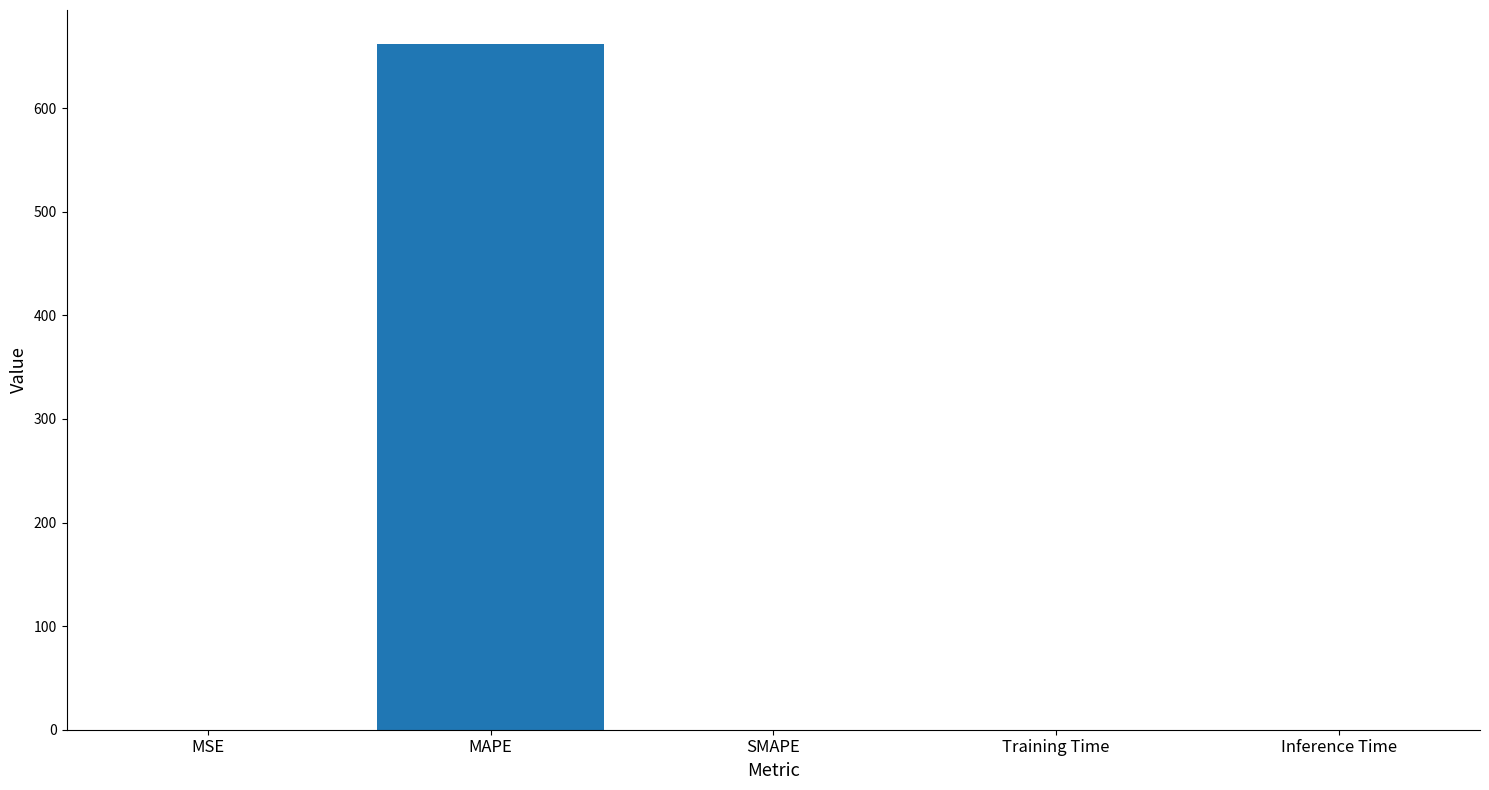

What is the sum of all values?

661.7